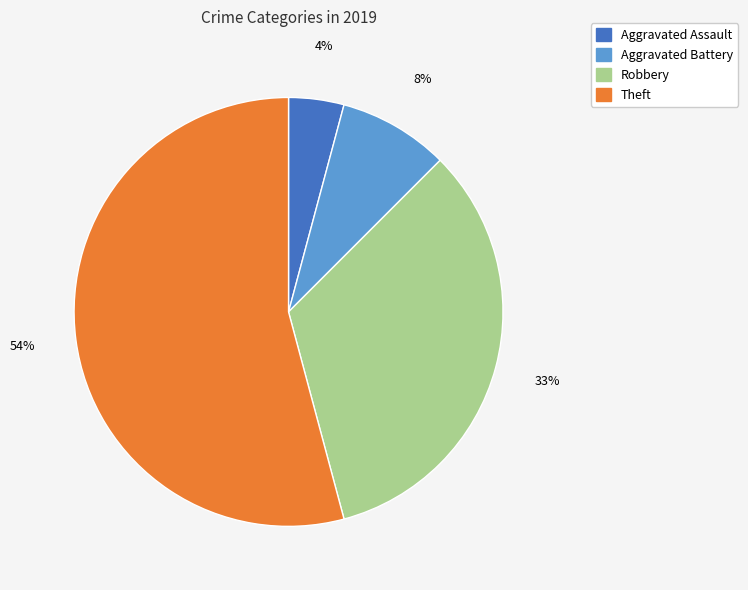

Between Aggravated Battery and Aggravated Assault, which is larger?

Aggravated Battery